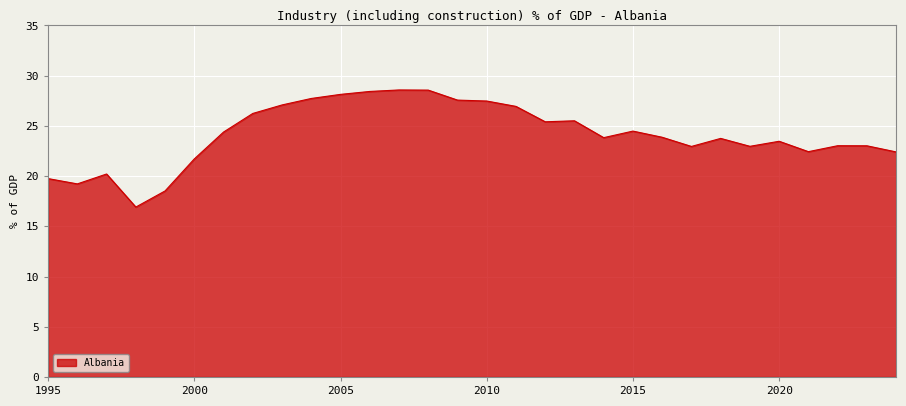

What is the difference between the maximum and minimum values?

11.7